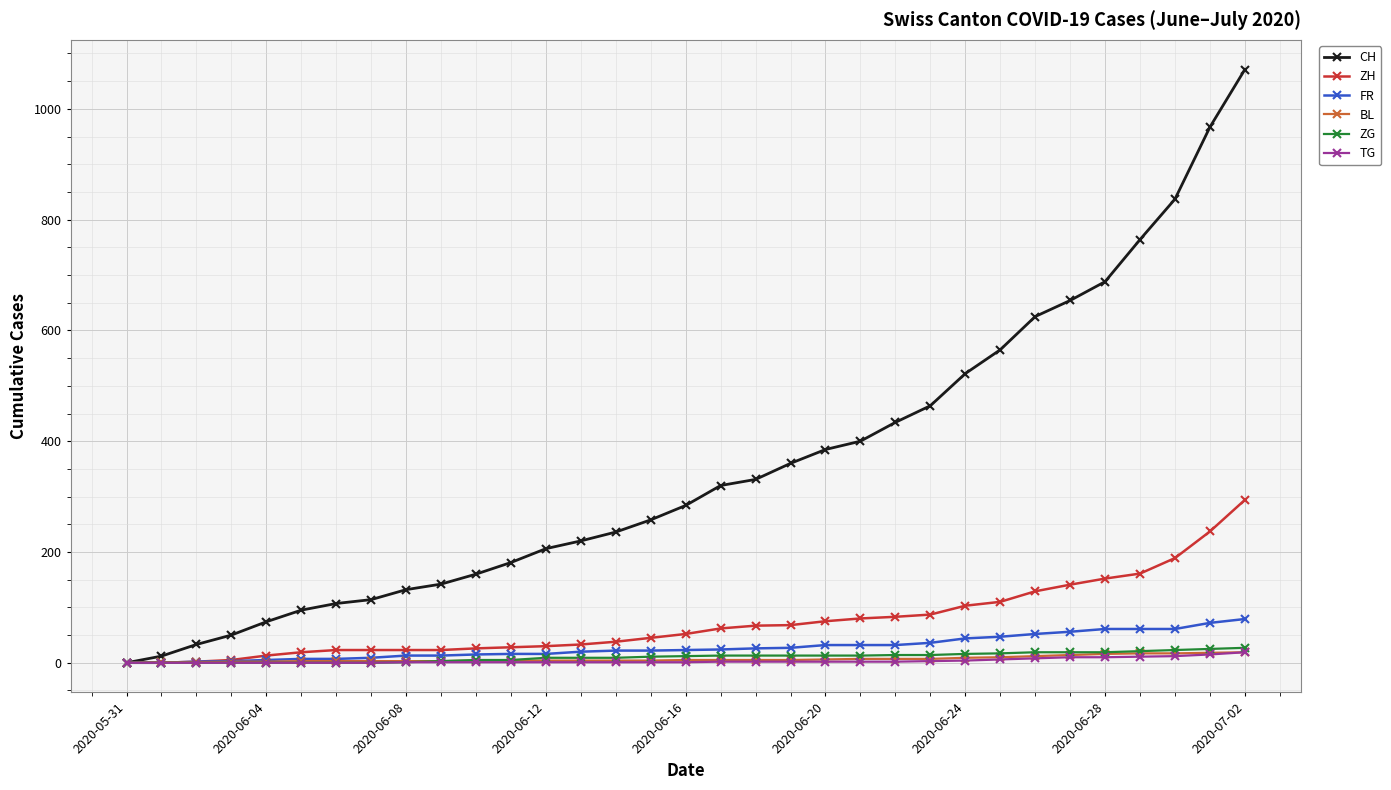

What is the greatest value displayed?

1071